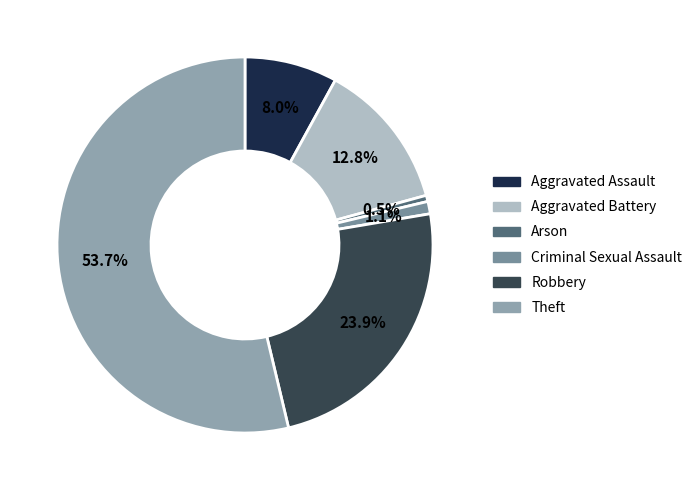

Which has a higher value, Arson or Robbery?

Robbery